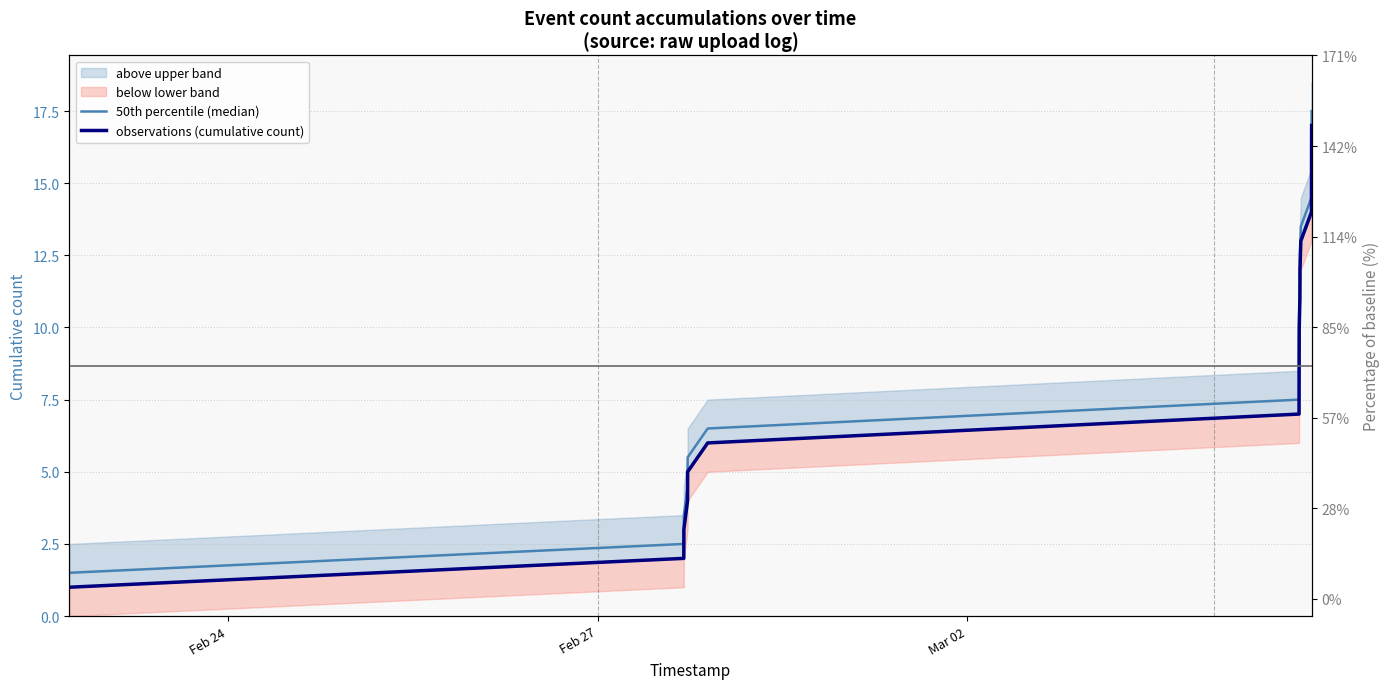

True or false: 50th percentile (median) has more than 2 points higher than both neighbors.

False